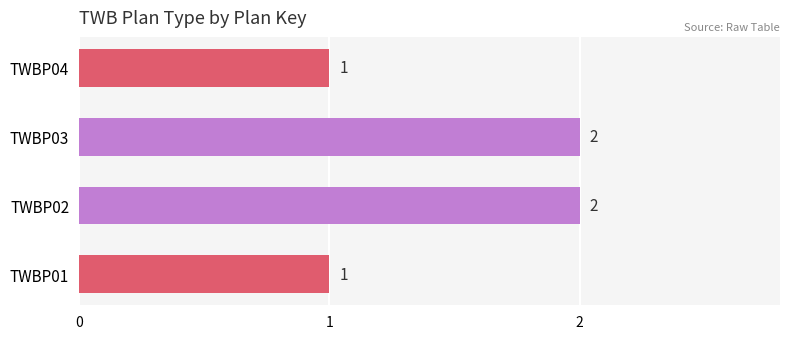

Are the bars grouped side by side (vs. stacked)?

No